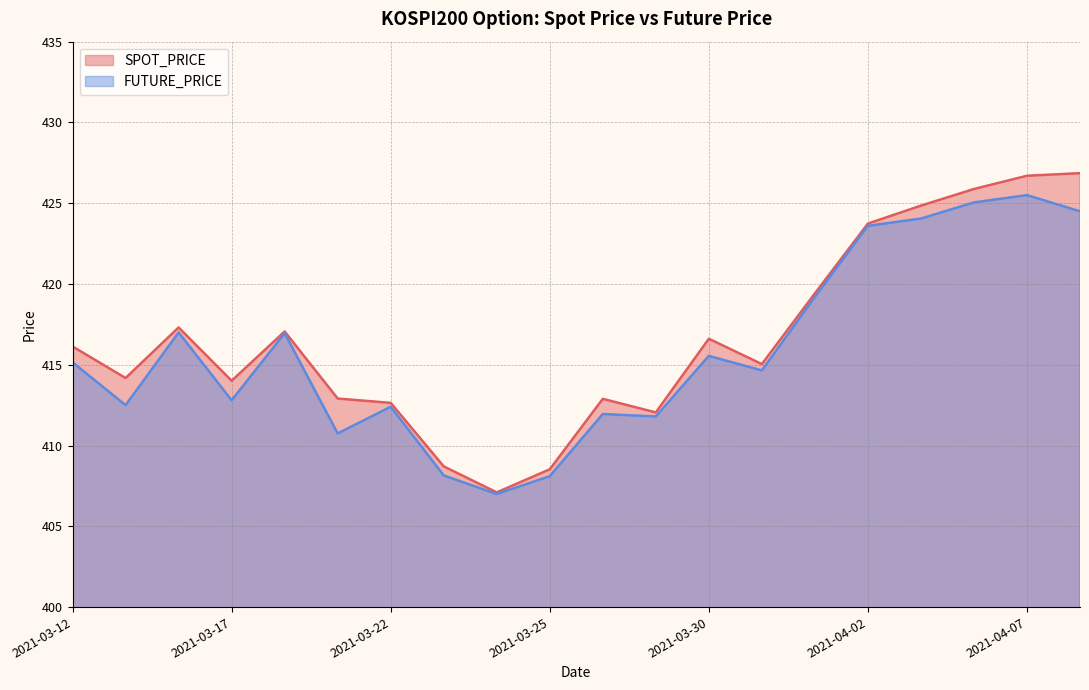

True or false: FUTURE_PRICE and SPOT_PRICE intersect in this chart.

False